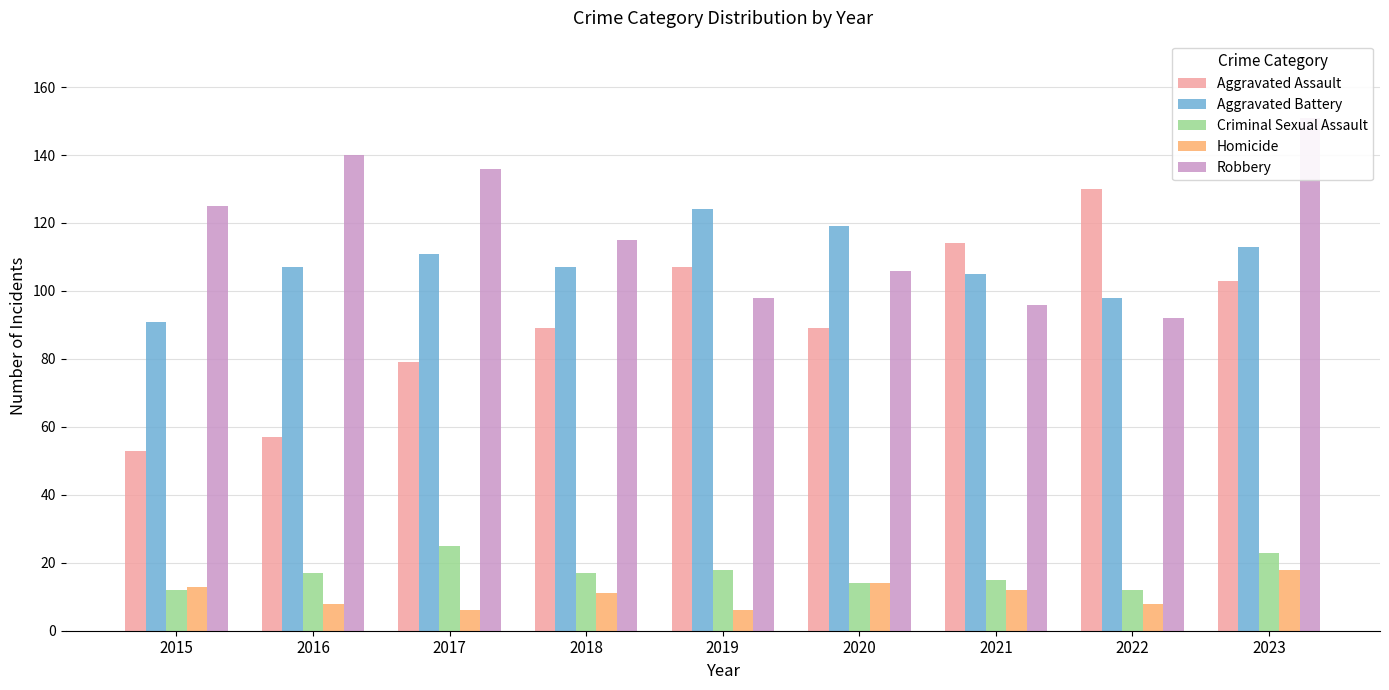

Which series has the largest total across all categories?

Robbery